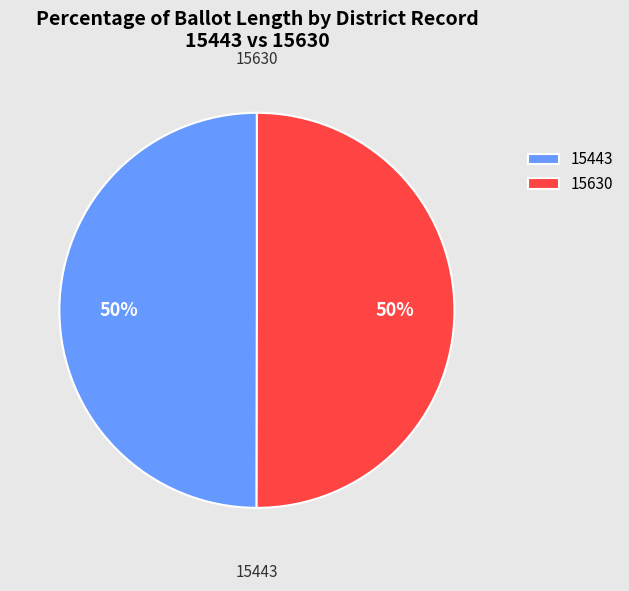

Is the sum of 15630 and 15443 greater than half?

Yes